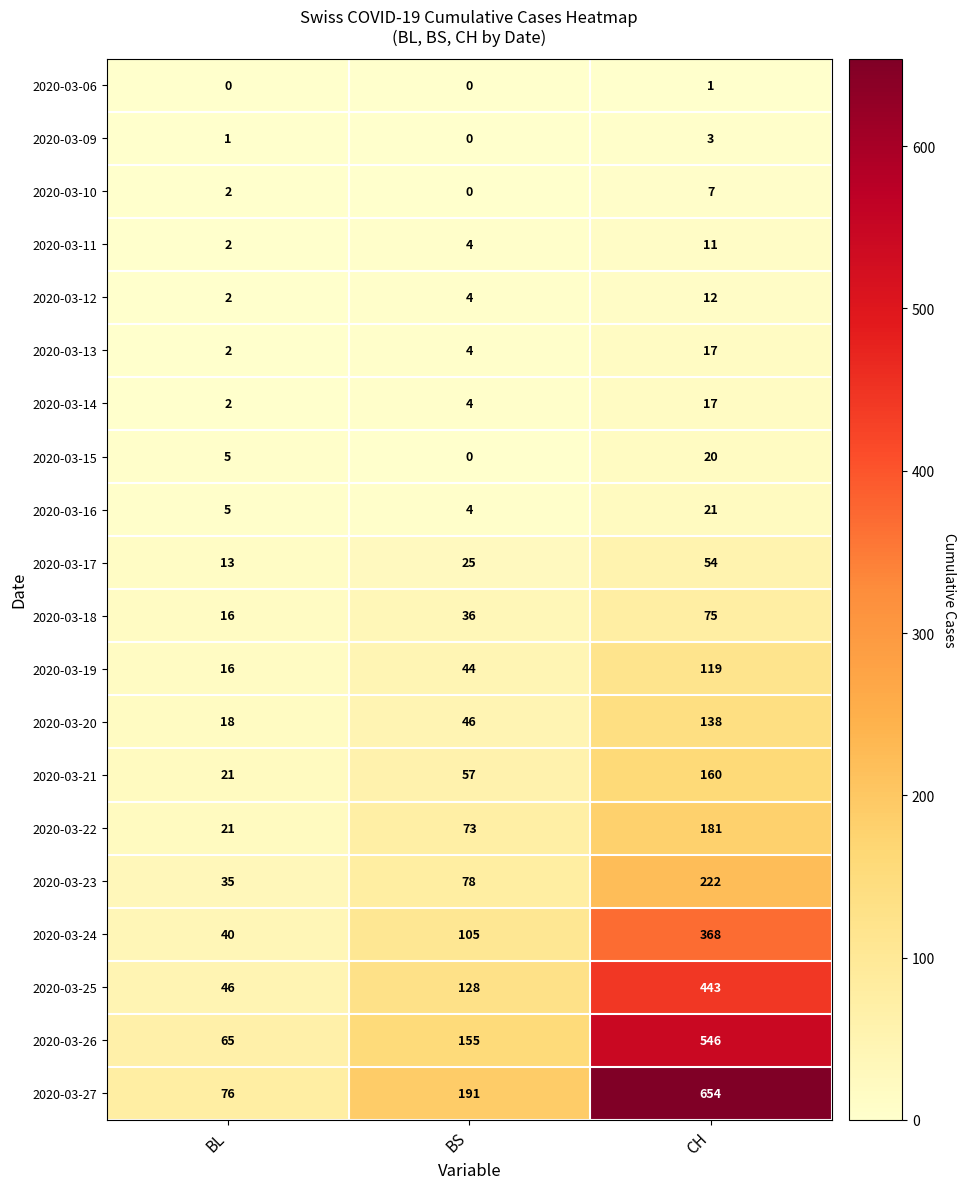

True or false: 2020-03-20 has a value of 40 at CH.

False